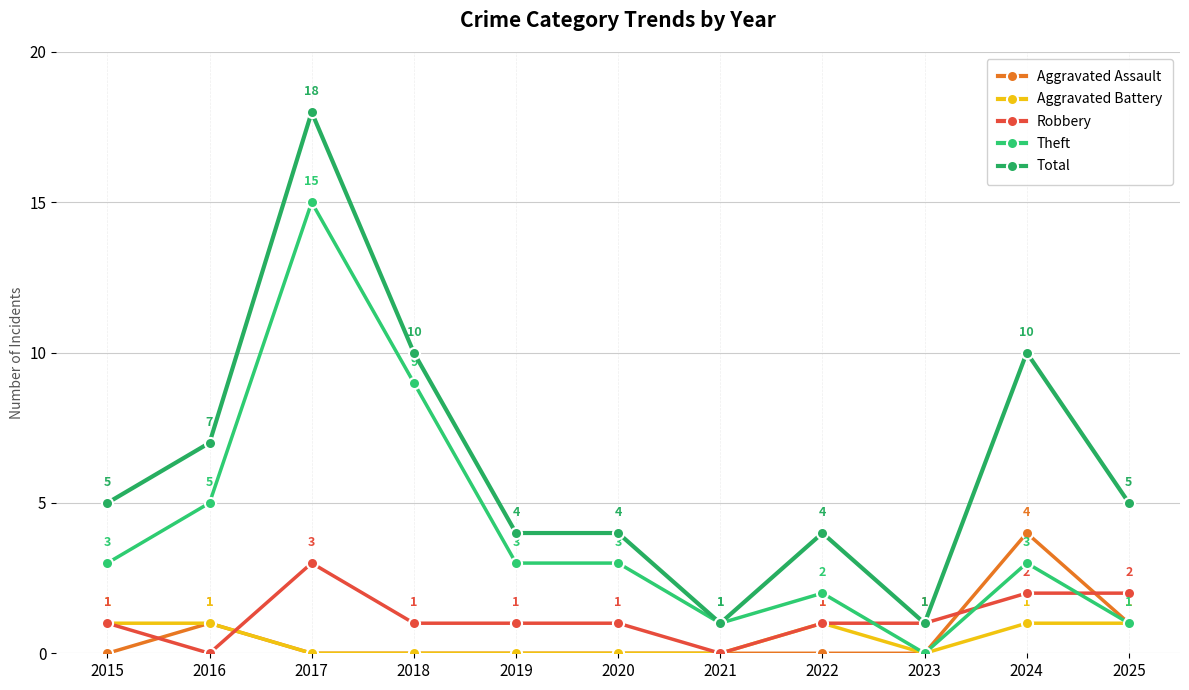

At which category is the sum across all series the highest?

2017